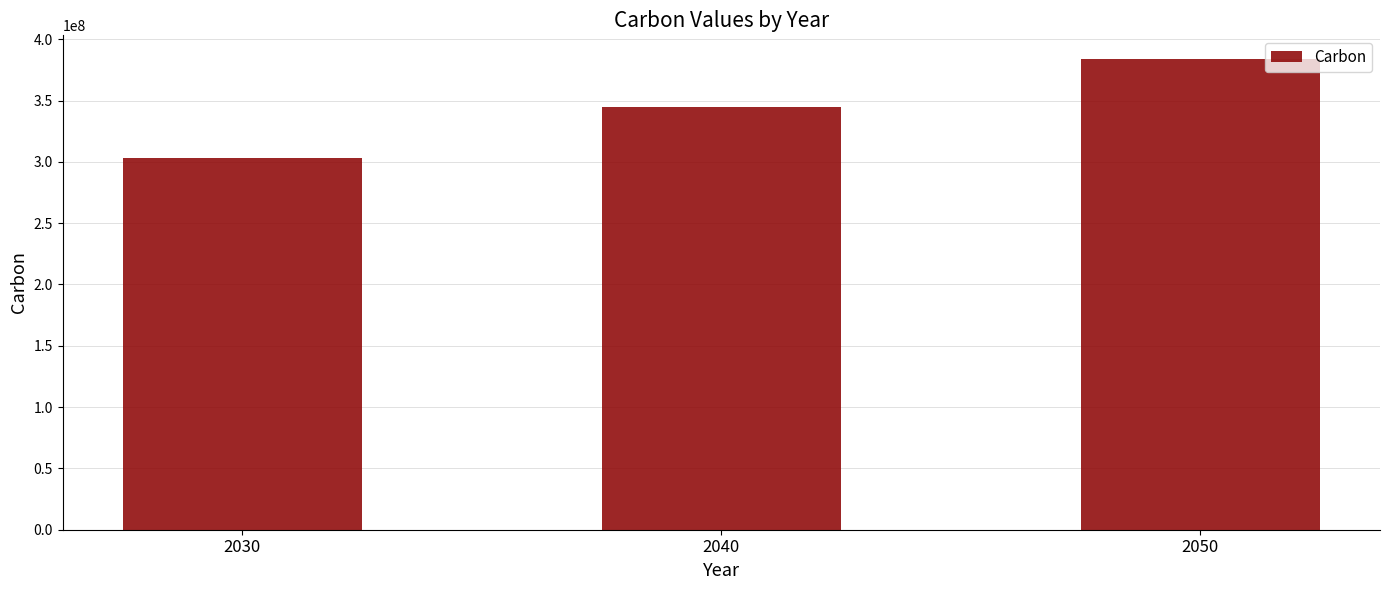

At which category does the chart reach its peak across all series?

2050